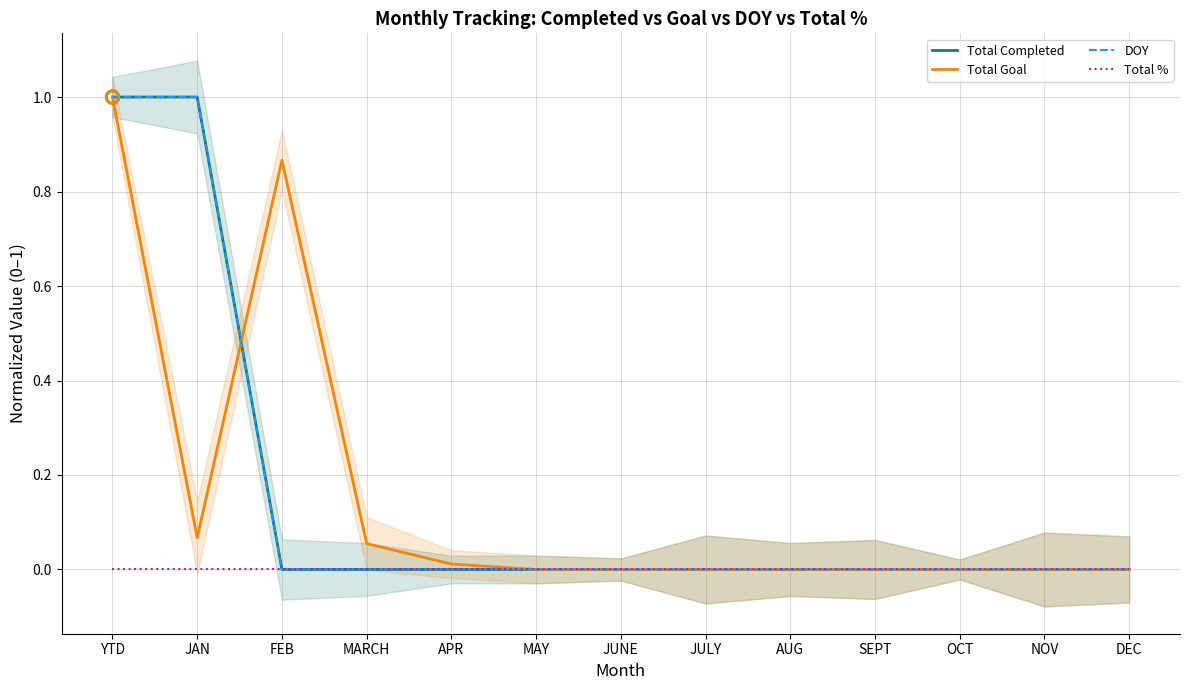

Which series has the largest Y range (max minus min)?

Total Completed